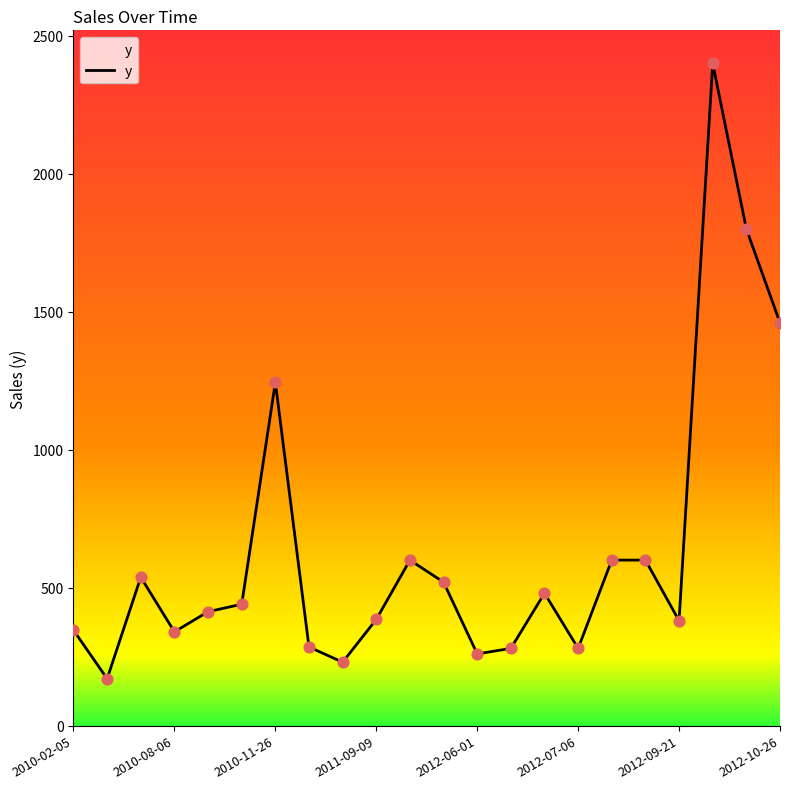

What is the greatest value displayed?

2400